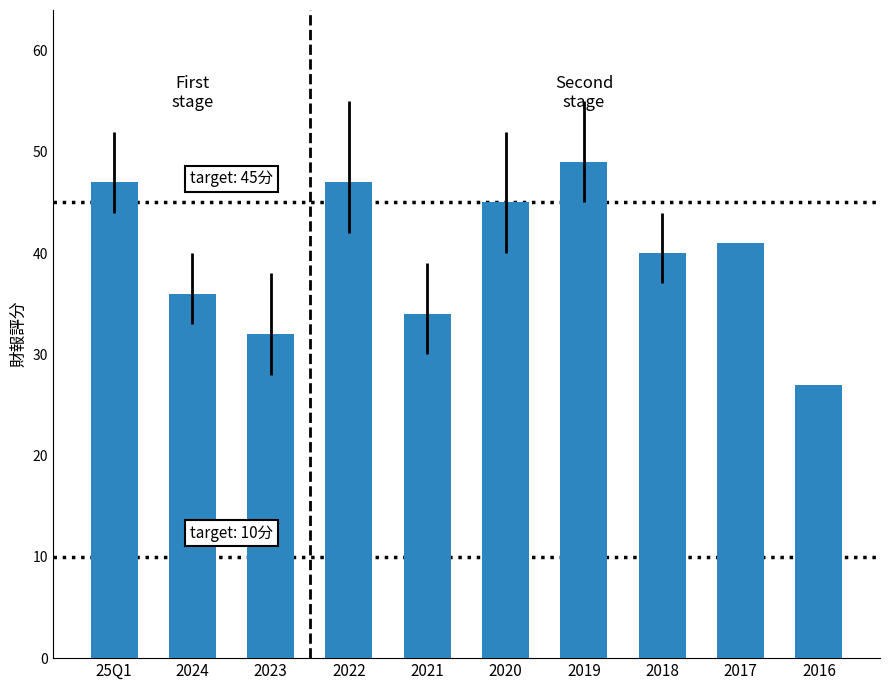

How many values are below 41?

5